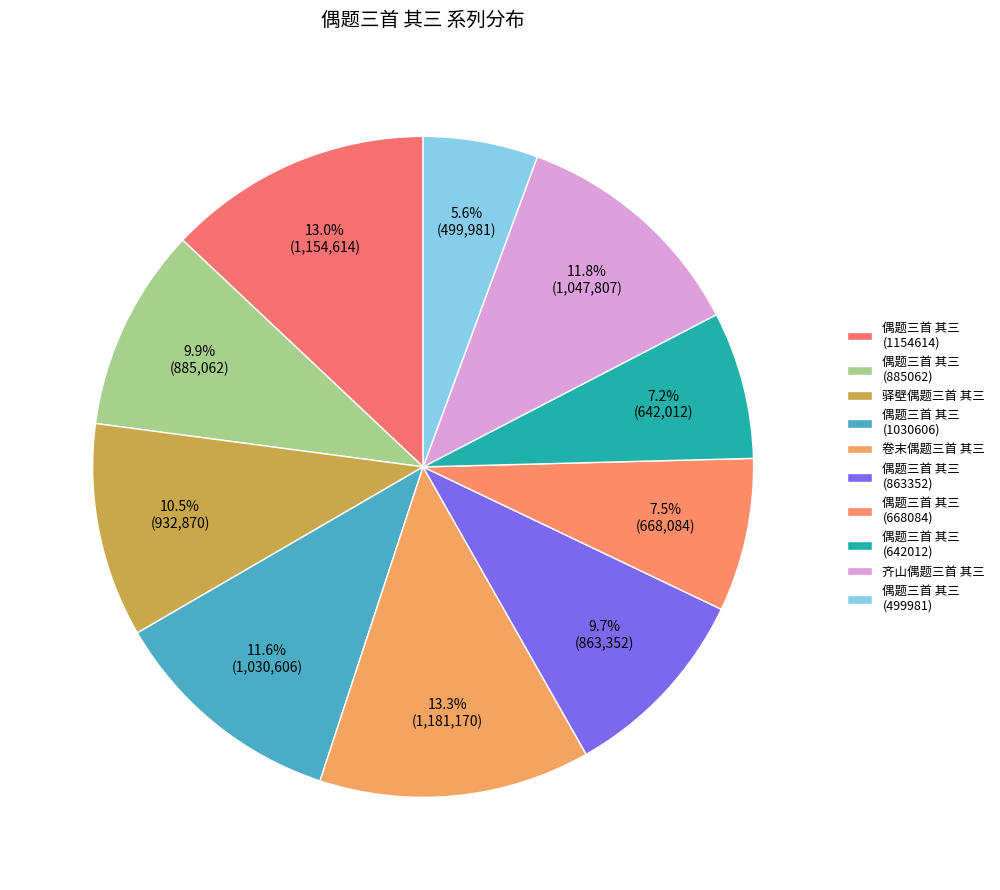

Is it true that 卷末偶题三首 其三 is 22% of the pie?

False